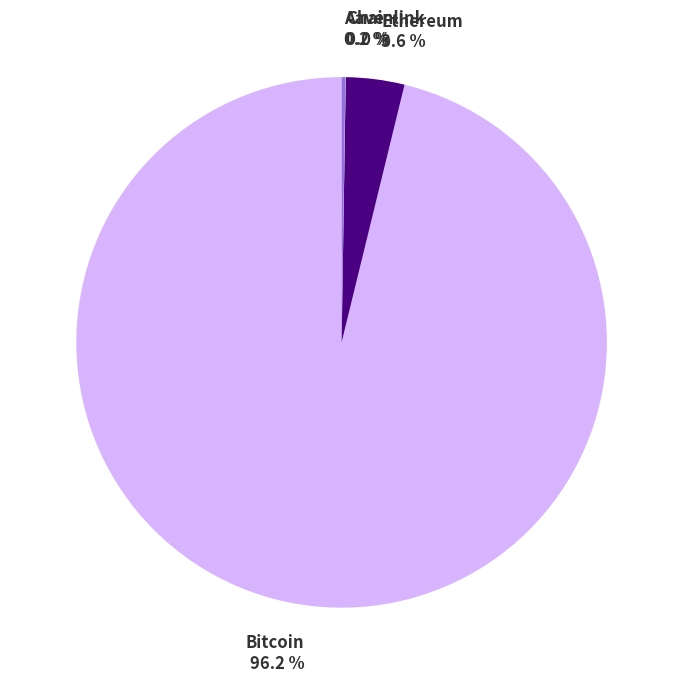

What percentage is the Ethereum slice, to the nearest percent?

4%